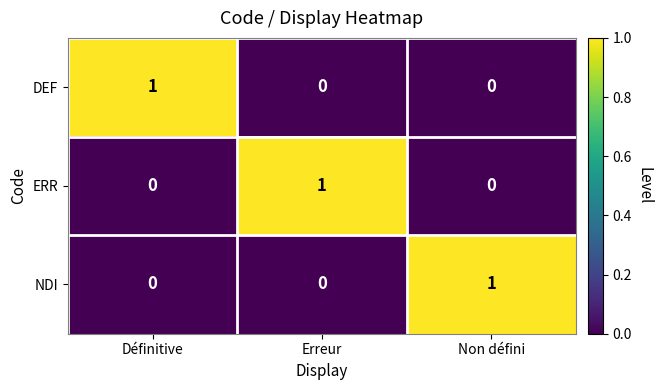

How many ERR values are between 0 and 1?

3